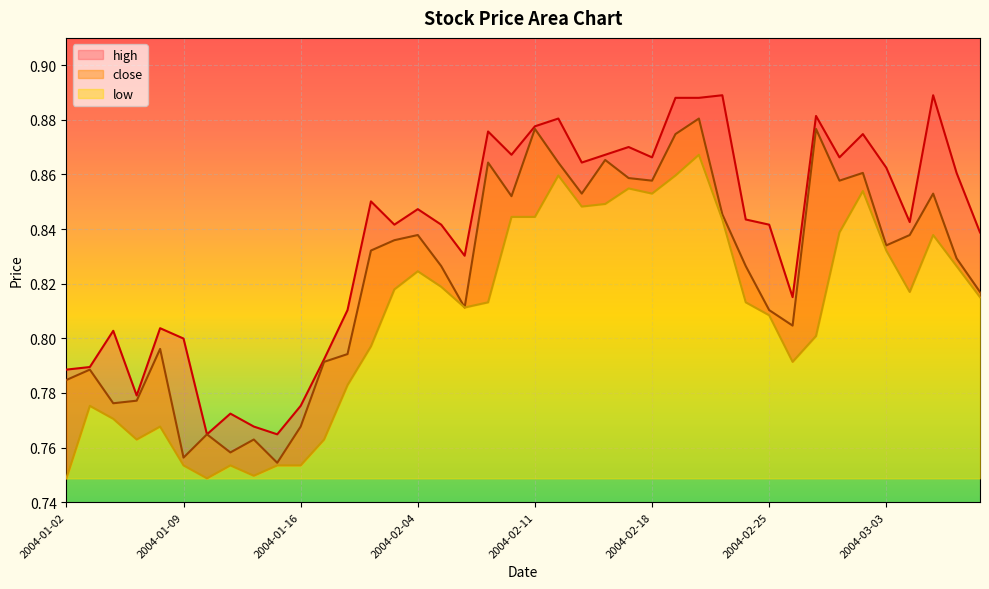

At how many categories does at least one series exceed 0?

40